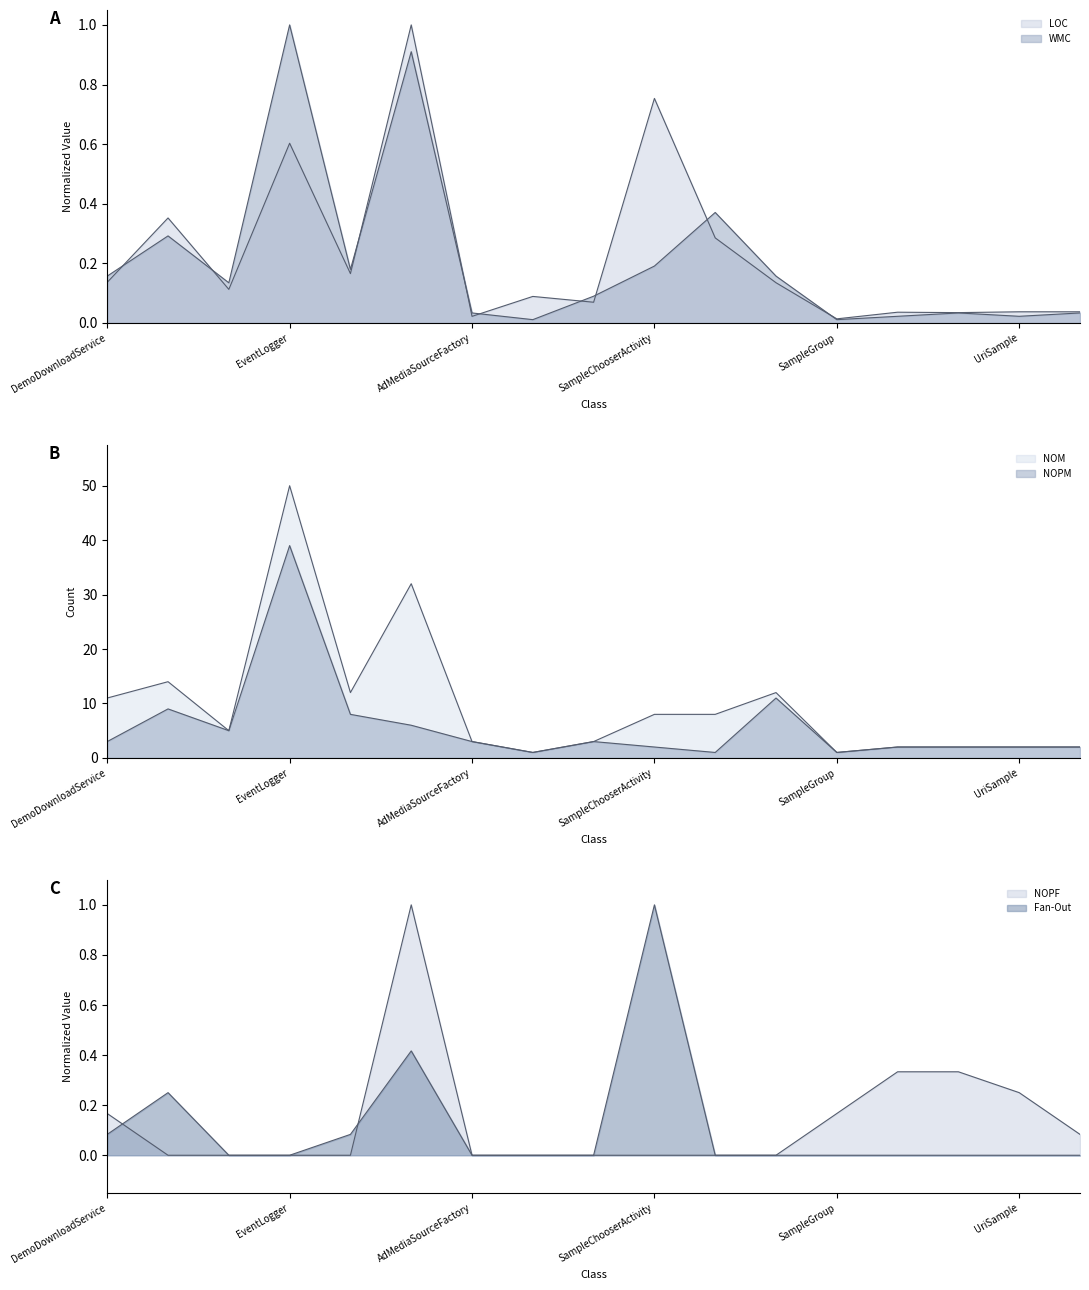

Is the value of LOC at DemoDownloadService greater than the value of WMC at SampleAdapter?

No